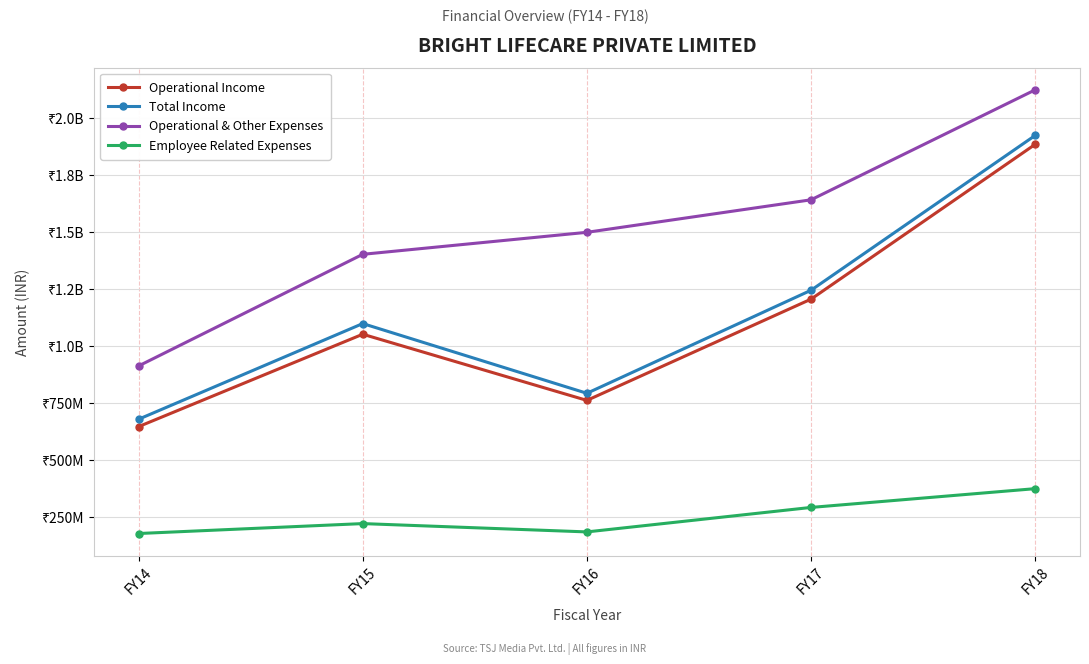

What is the average value of the Total Income series?

1147884582